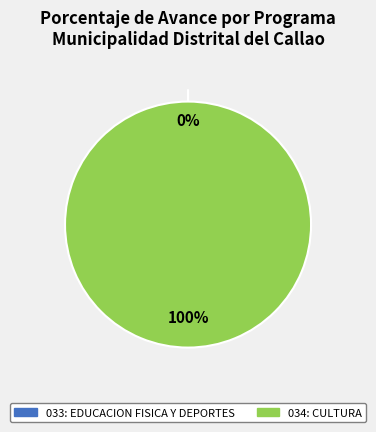

How many slices are in this pie chart?

2